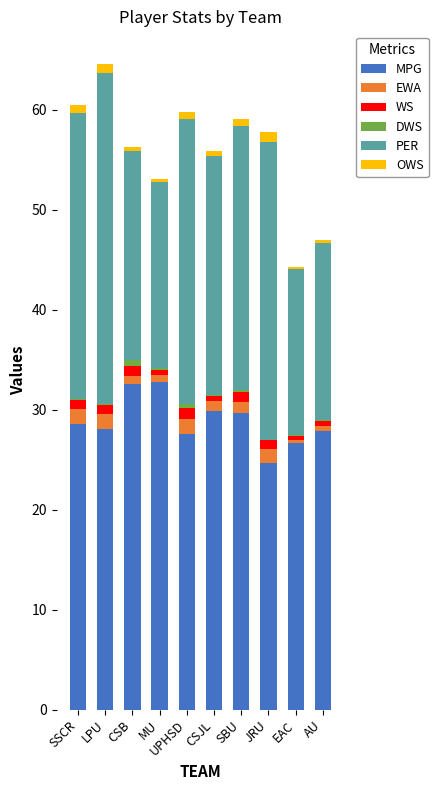

The MPG series shows 12.3 at MU. True or false?

False